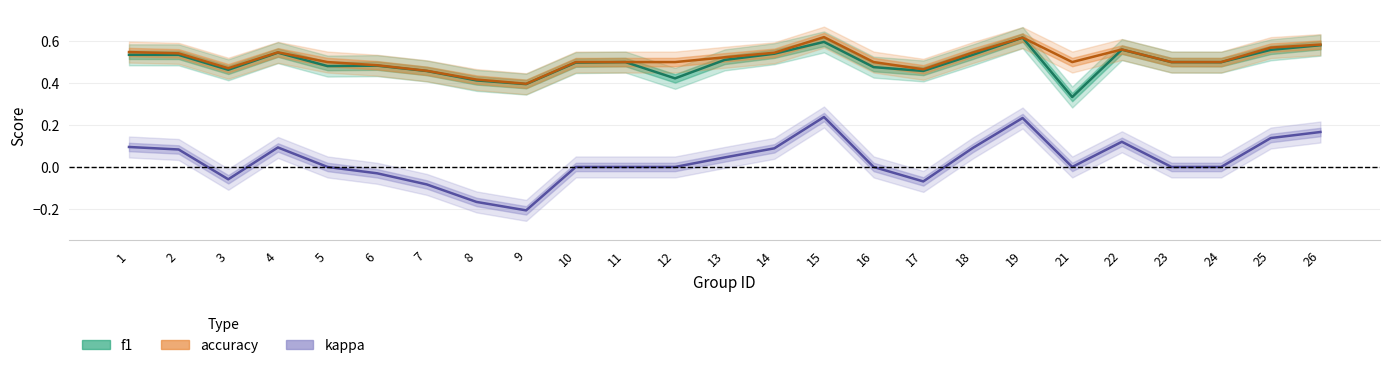

What are all the series names shown in the legend?

f1, accuracy, kappa